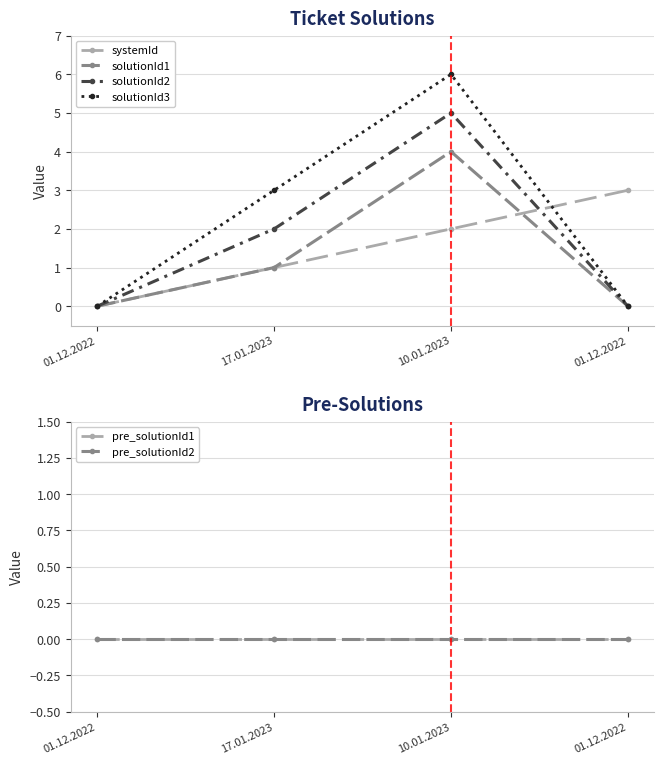

Between 17.01.2023 and 10.01.2023, which series saw the biggest shift?

solutionId1